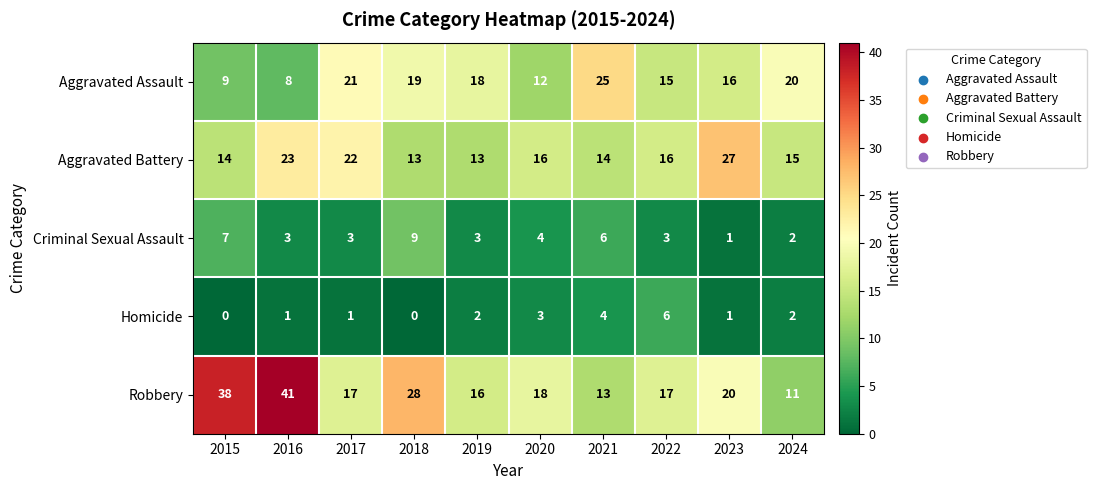

What is the lowest value of the Robbery series?

11